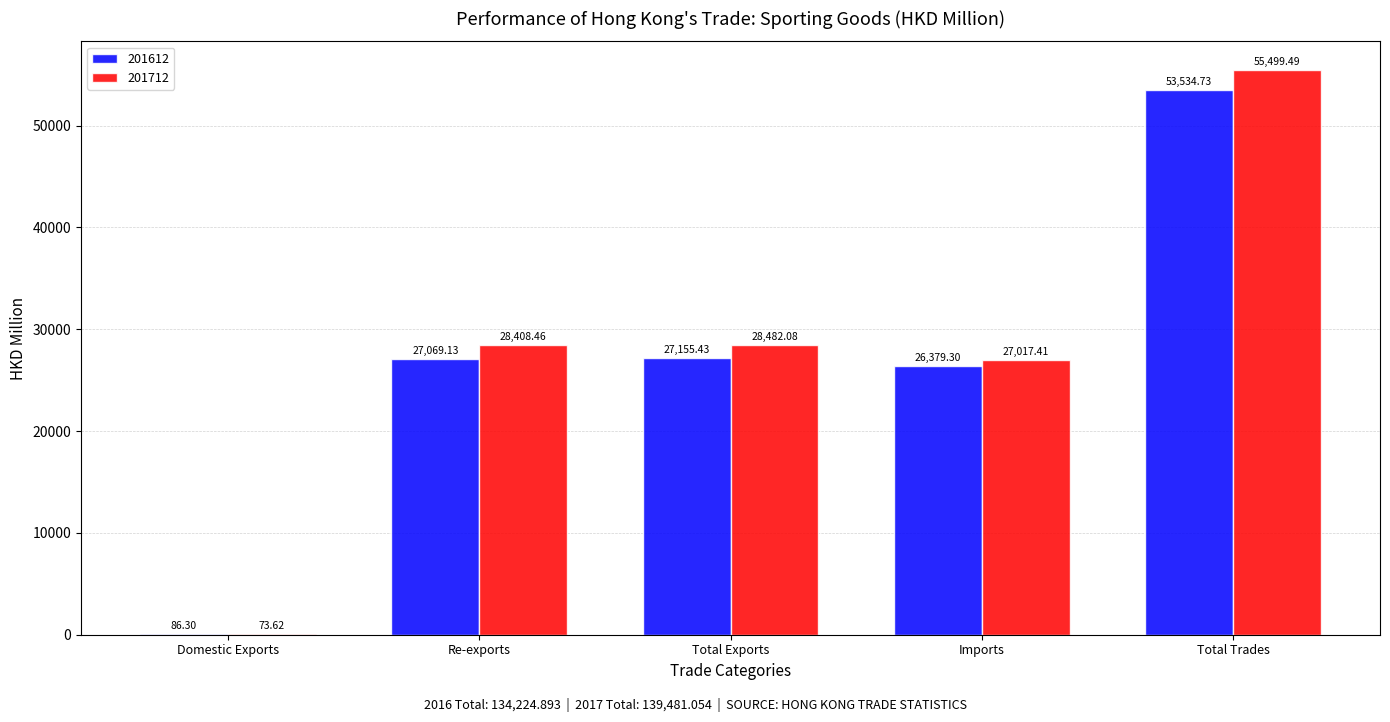

What is the sum of the 201612 values at Total Trades and Re-exports?

80603.9